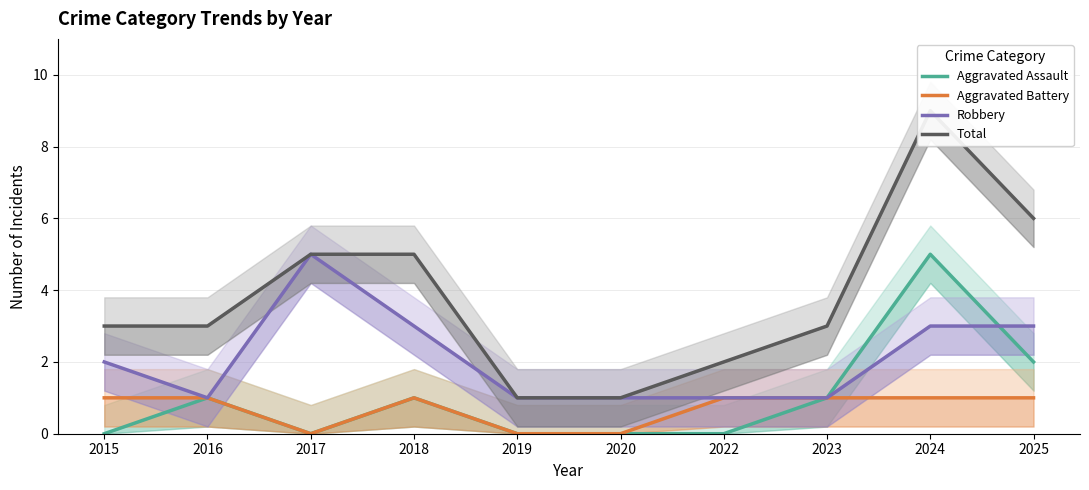

Which has a higher value, 2023 or 2016?

2023